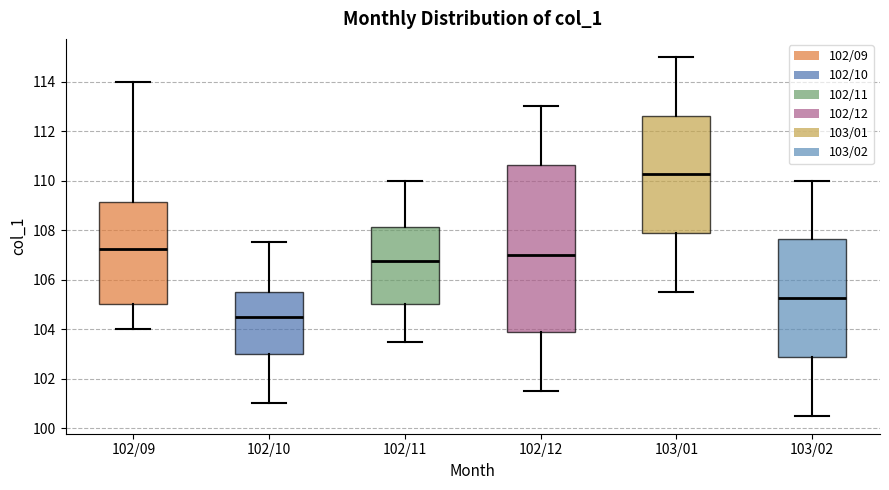

Where does the median line of the box for 102/09 sit on the y-axis? The values are not printed on the chart, so give them approximately, as read against the axis.

107.2